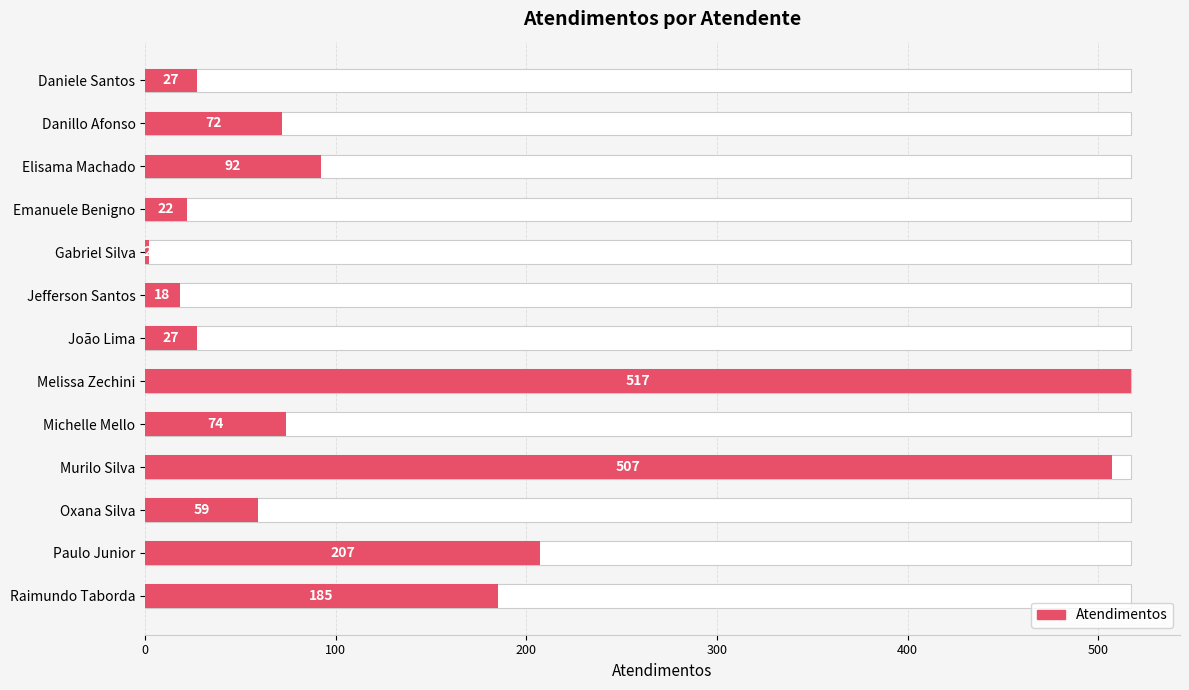

The value at Oxana Silva is 37. True or false?

False